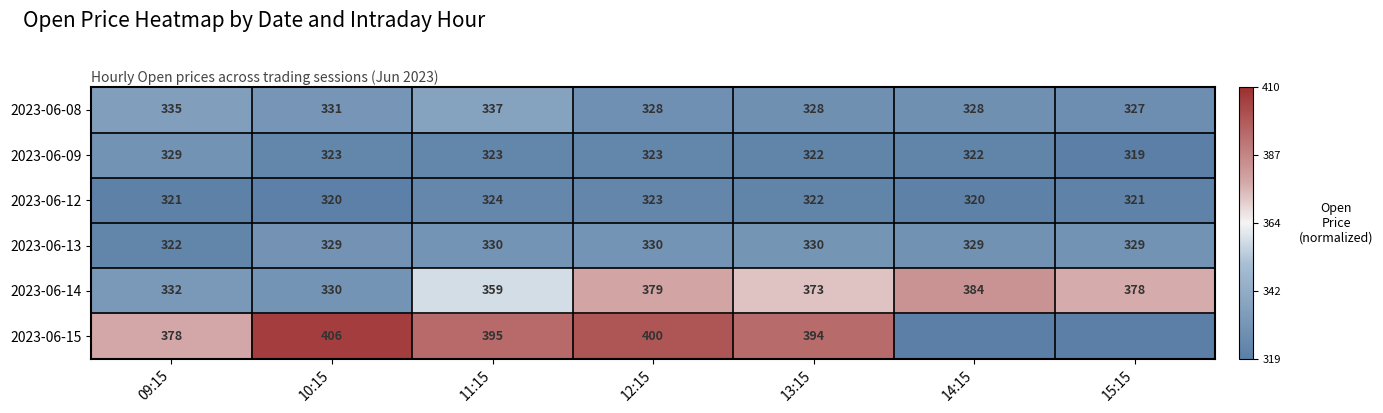

Is the value of 2023-06-08 at 09:15 greater than the value of 2023-06-13 at 10:15?

Yes